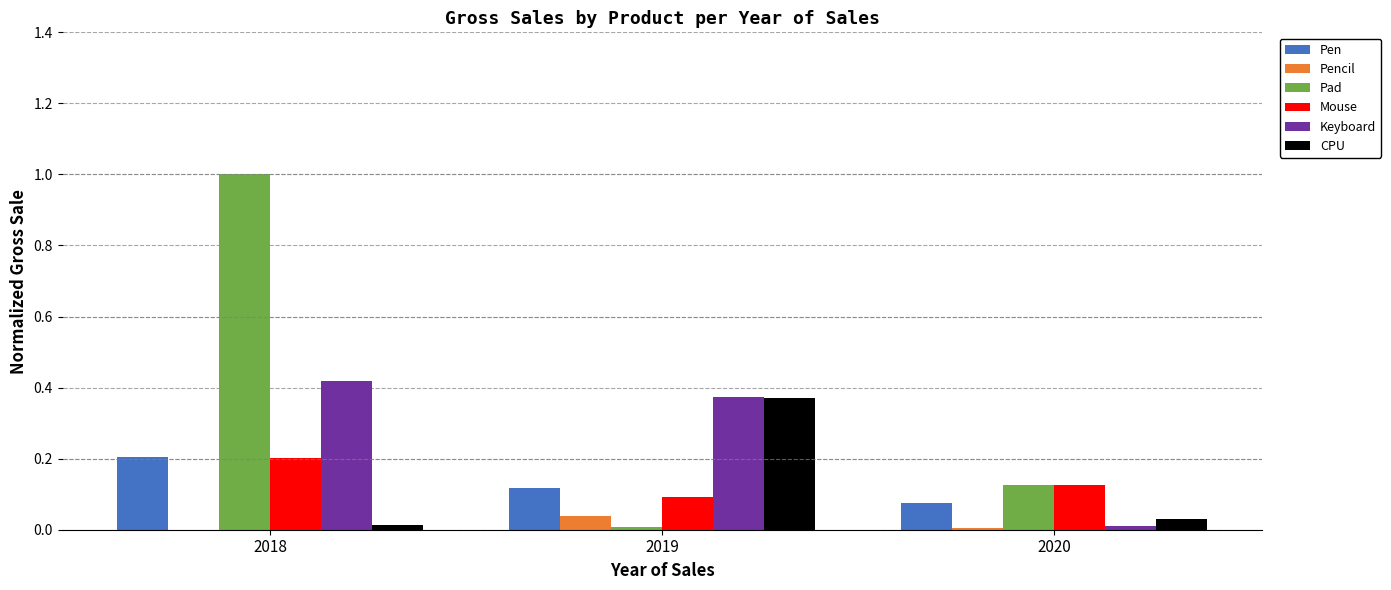

What is the maximum value shown in the chart?

1.0